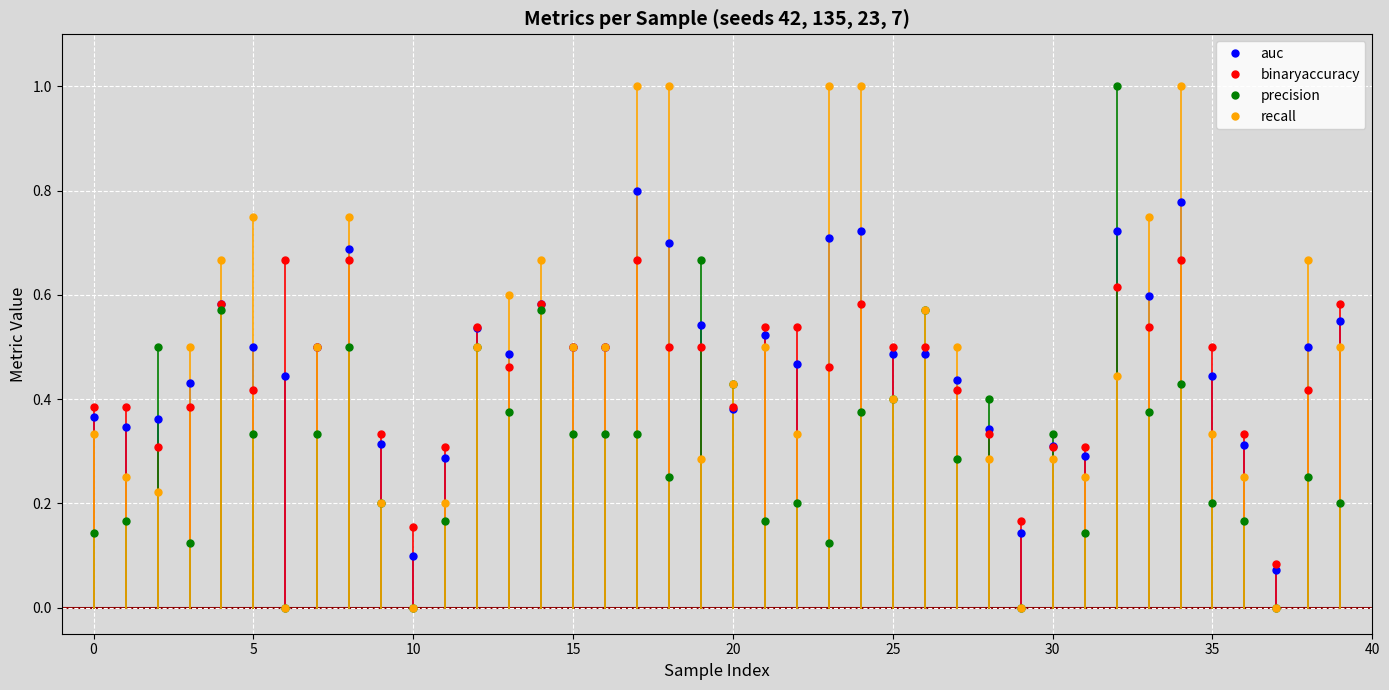

True or false: recall has more than 0 interior local peaks.

True